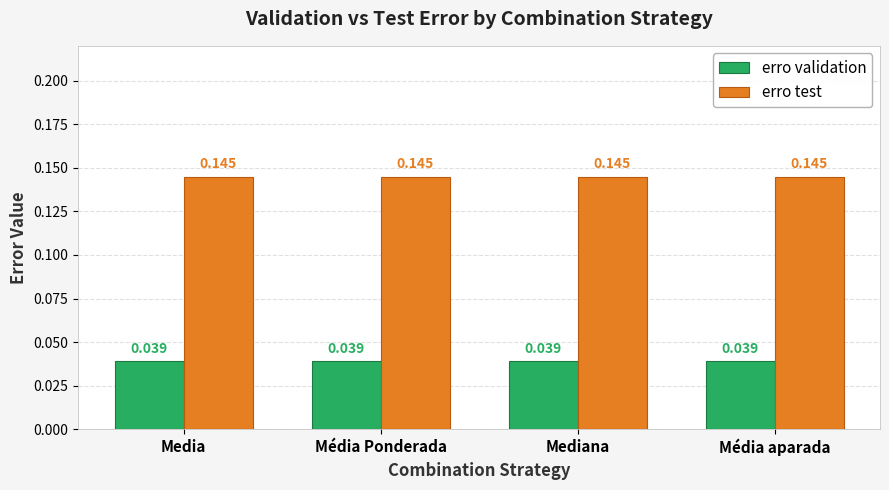

How many distinct data groups are displayed?

2